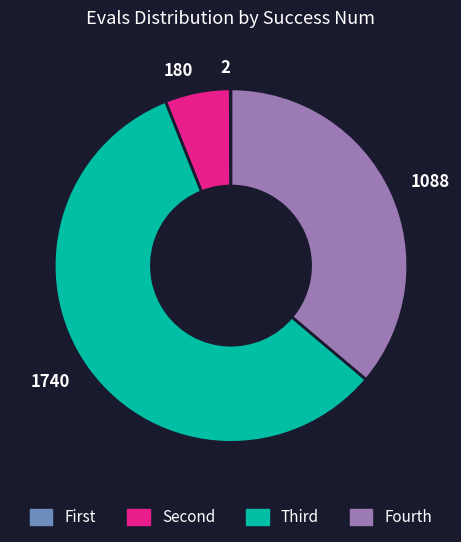

Which slice is the largest?

1740